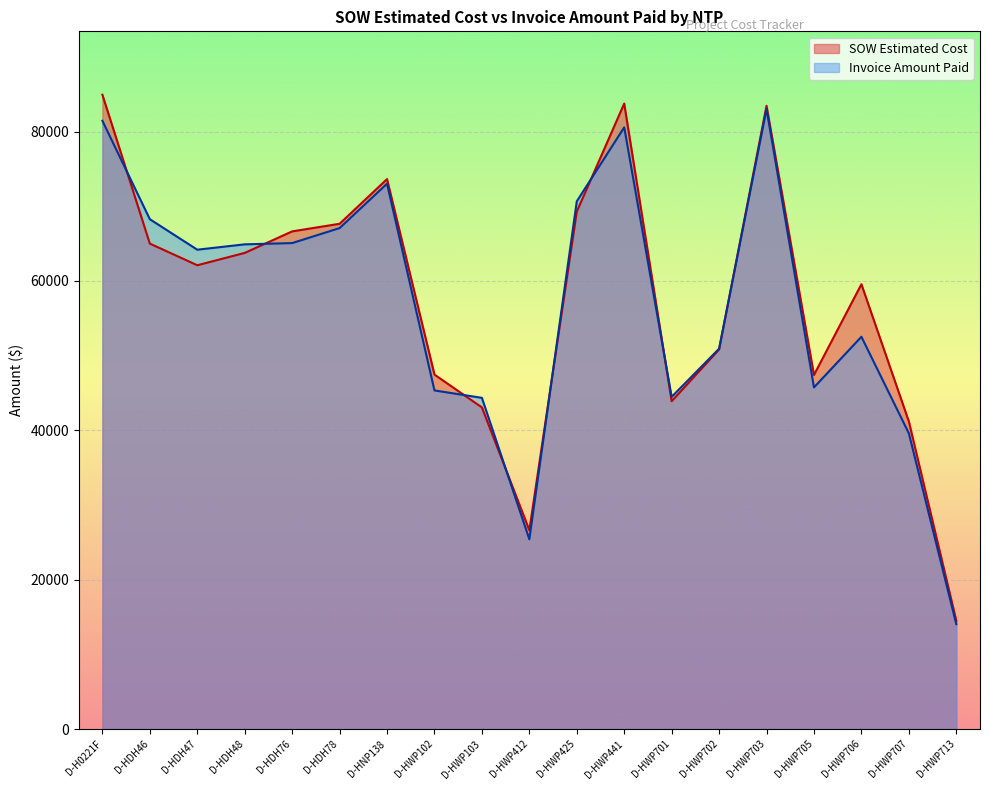

Does the chart display data point markers on the line(s)?

No